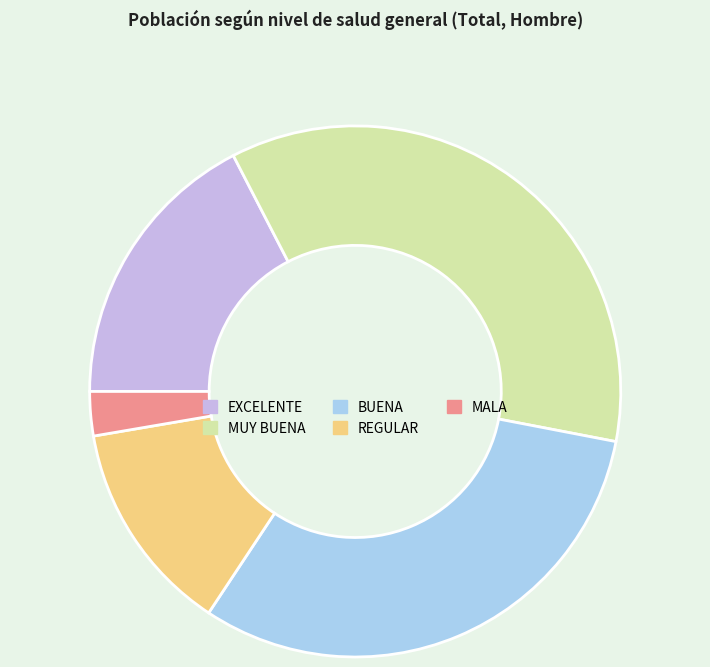

Approximately how many times larger is the value at EXCELENTE compared to MUY BUENA?

0.5